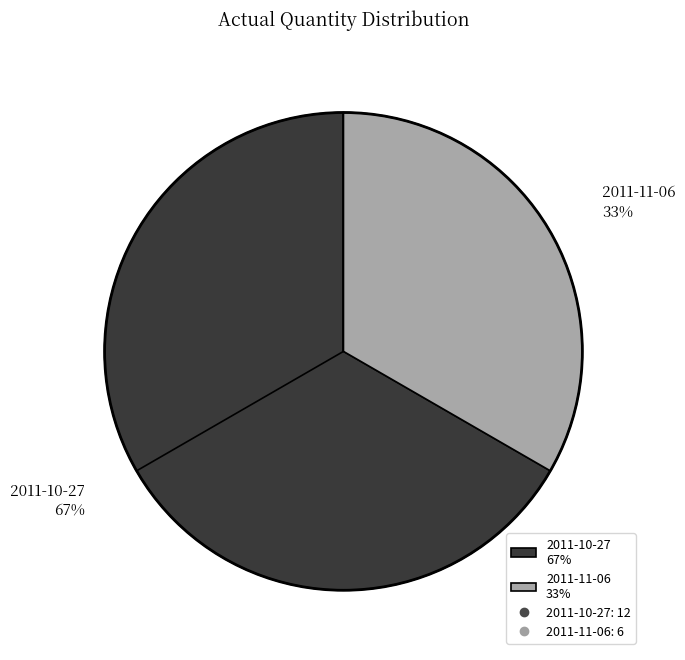

How many slices are in this pie chart?

2